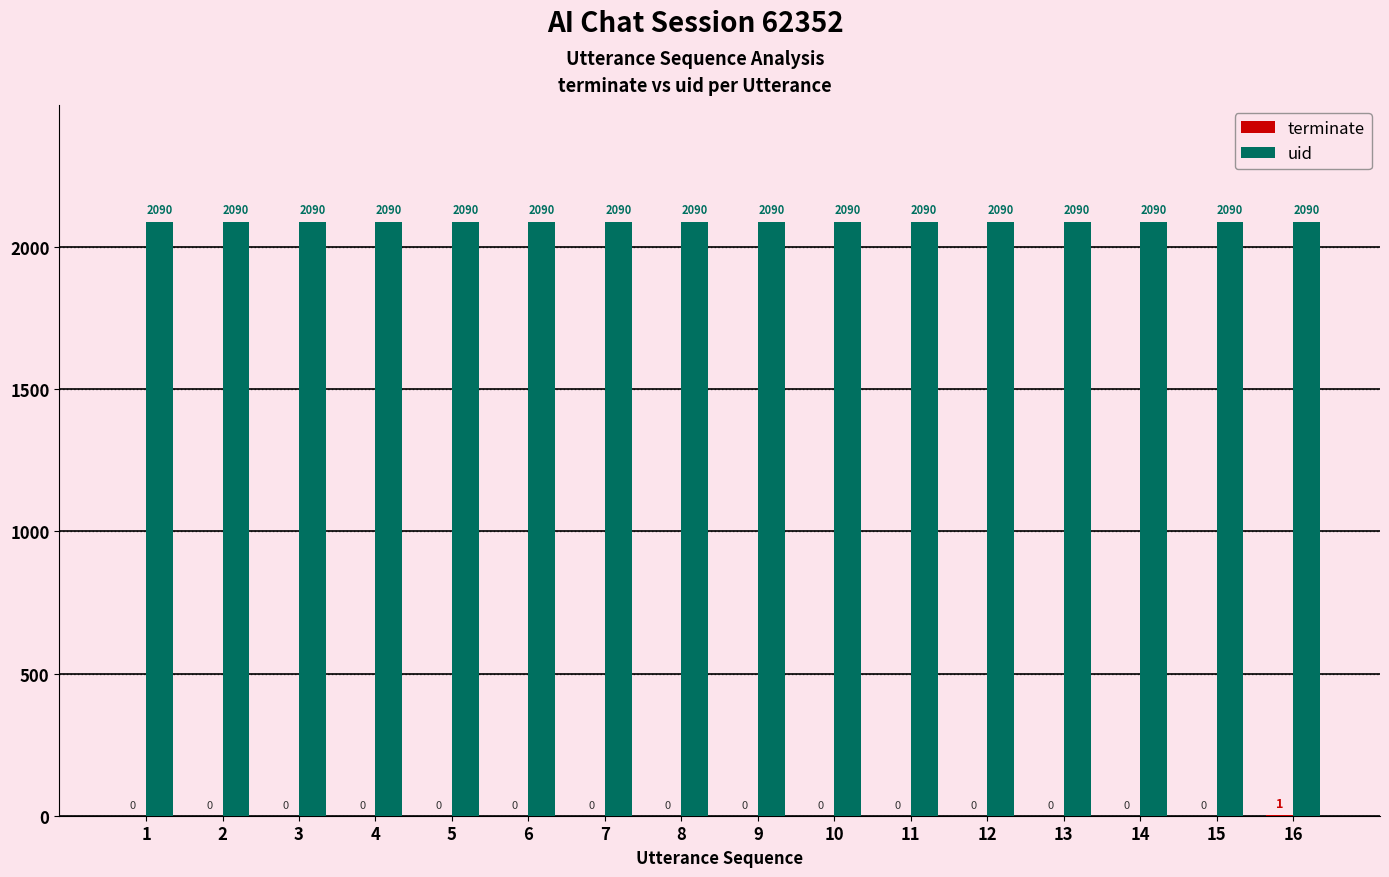

What is the sum of all uid values?

33440